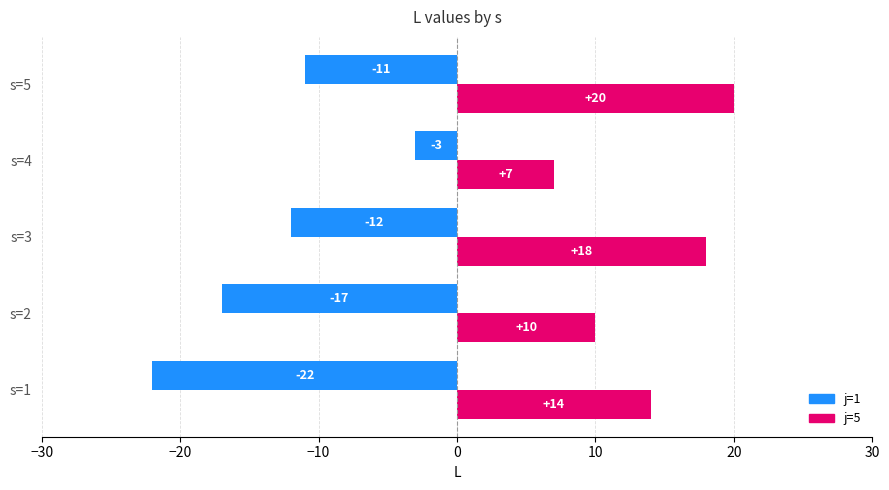

What are all the series names shown in the legend?

j=1, j=5